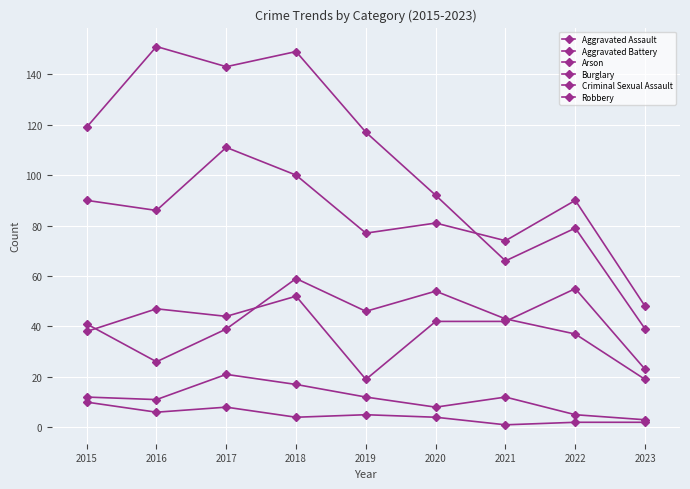

List the series in order of their peak value, lowest first.

Arson, Criminal Sexual Assault, Aggravated Assault, Aggravated Battery, Robbery, Burglary